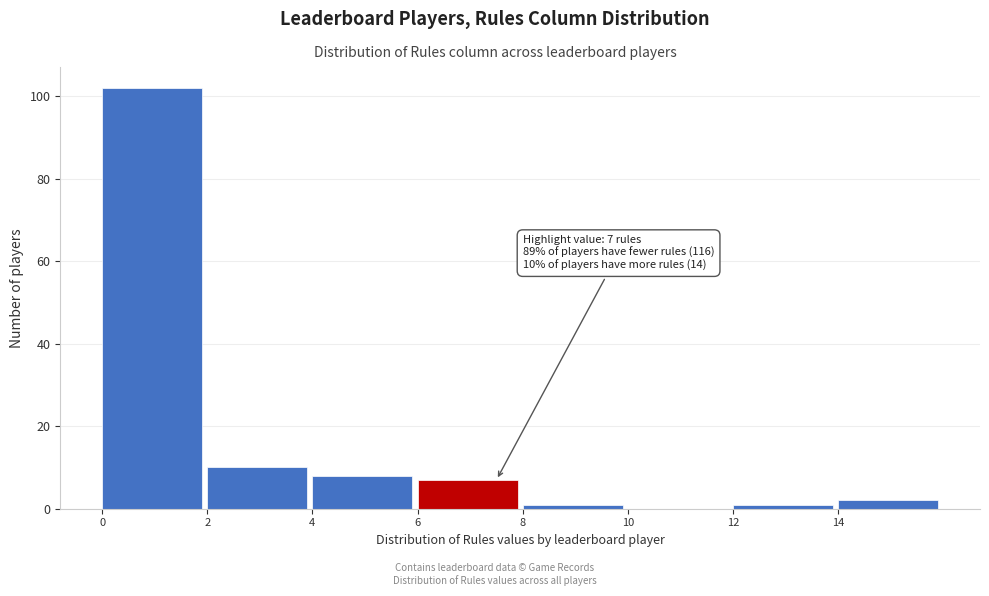

Over which range of the x-axis is the bar tallest?

0 to 2